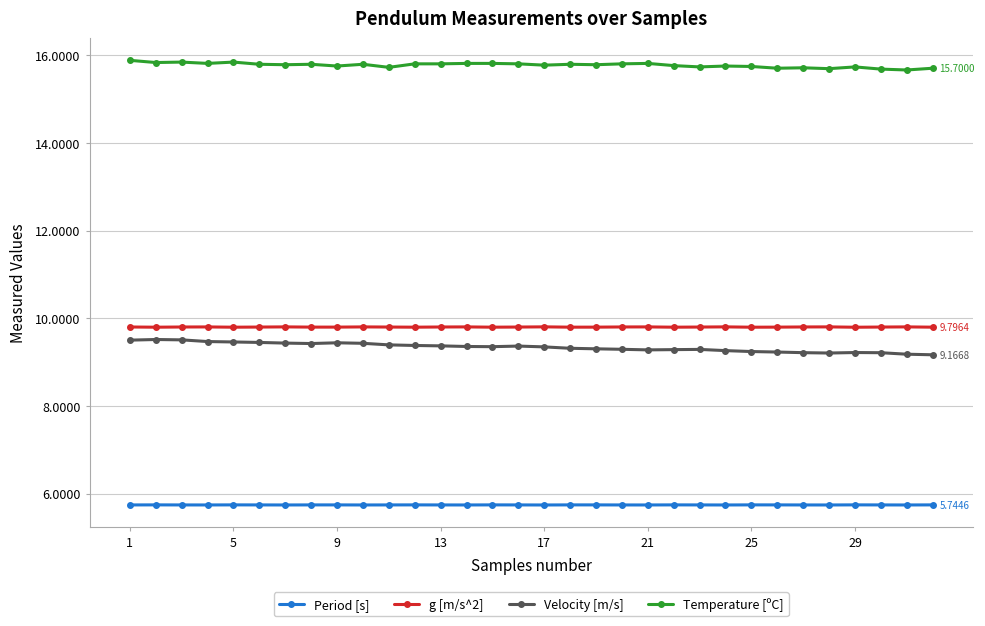

Which series has the largest total across all categories?

Temperature [ºC]